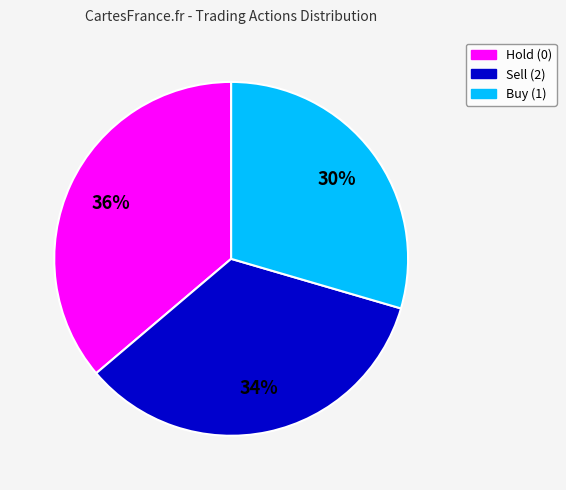

Is there any slice that represents more than half of the pie?

No